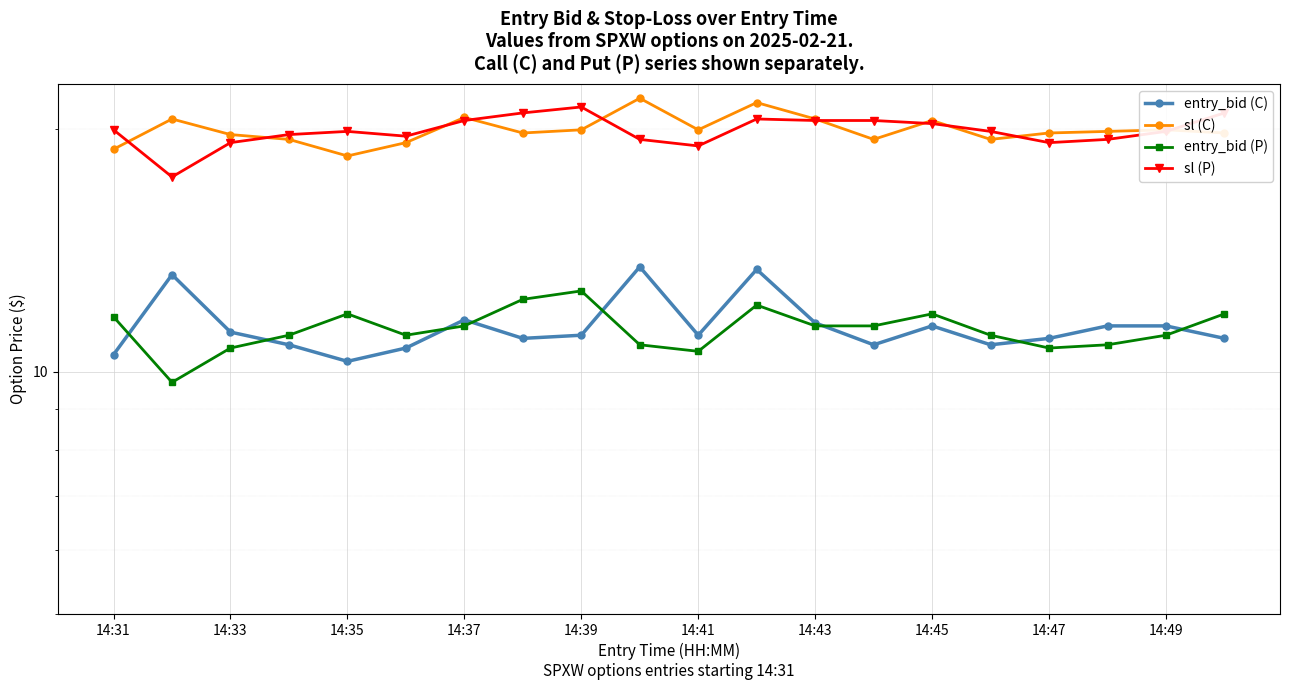

Which series has the widest spread of values?

sl (P)